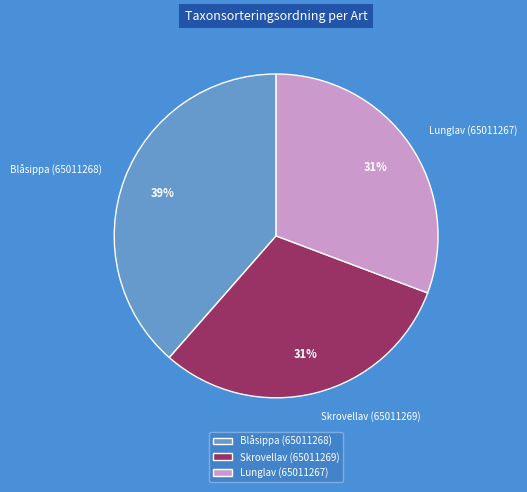

How many segments does this pie chart have?

3